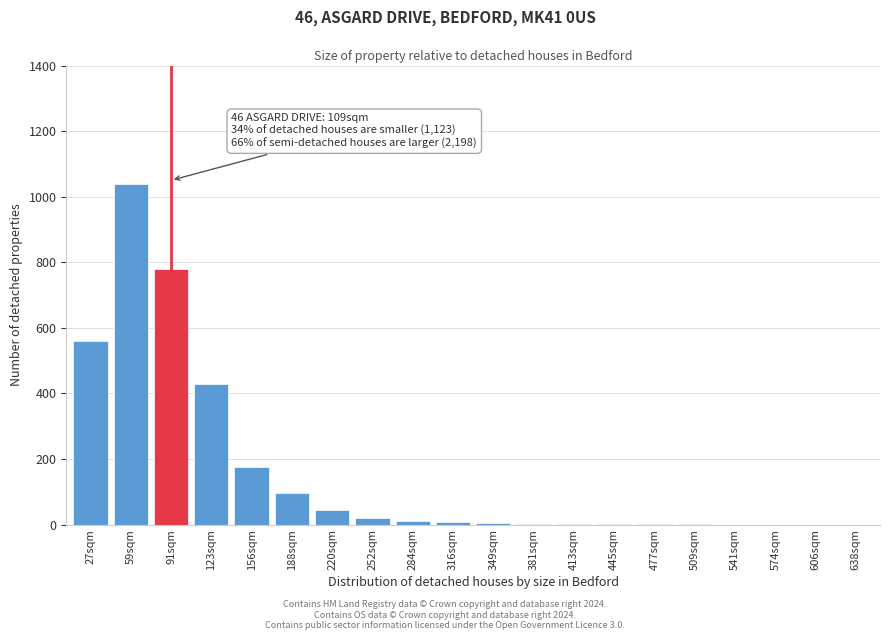

Which category has the highest value across all series?

59sqm